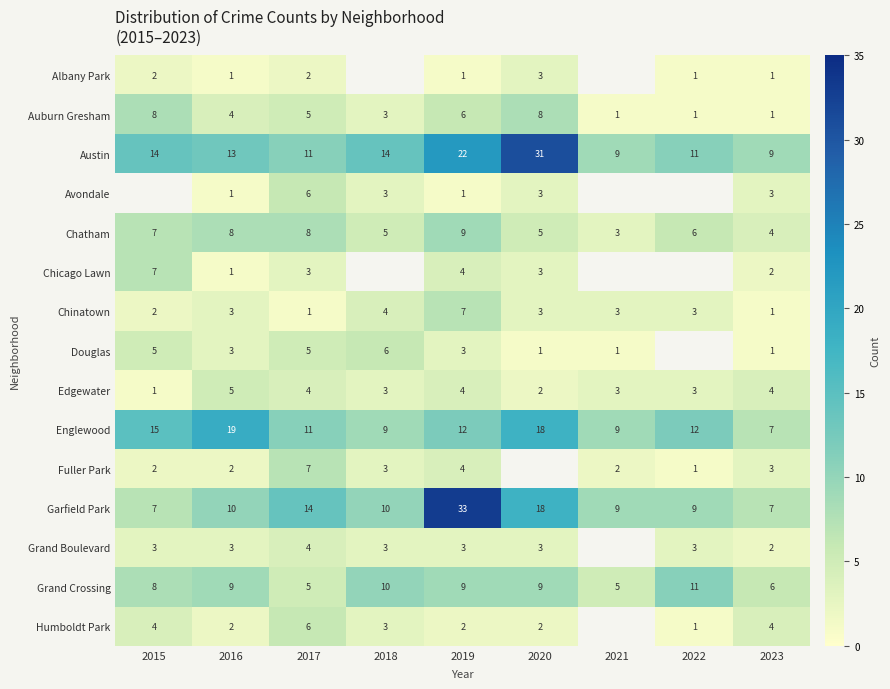

What is the difference between the highest and lowest values at 2023?

8